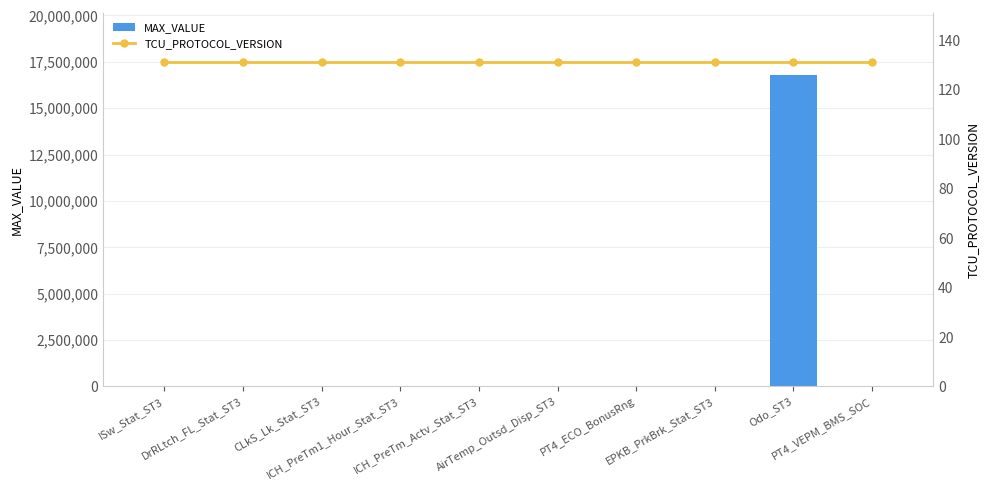

Between ISw_Stat_ST3 and PT4_VEPM_BMS_SOC, which series saw the biggest shift?

MAX_VALUE